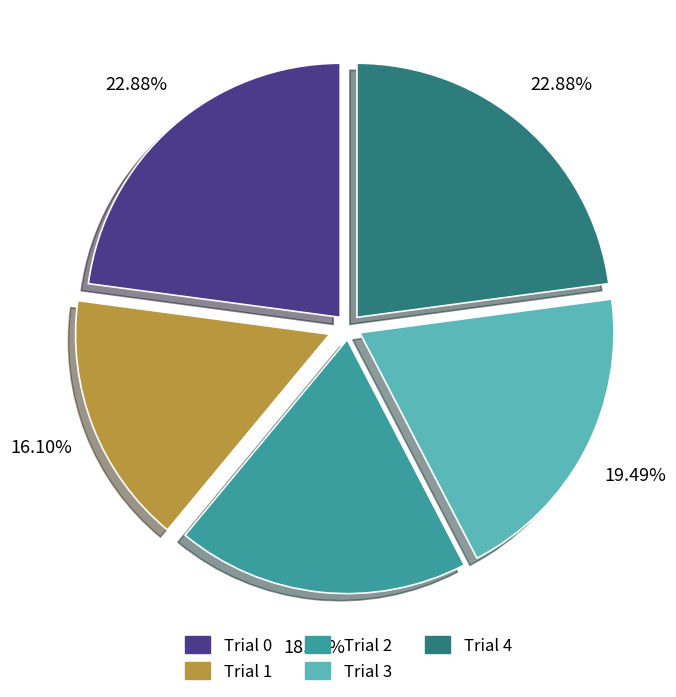

To the nearest percent, what is the combined percentage of Trial 4 and Trial 3?

42%